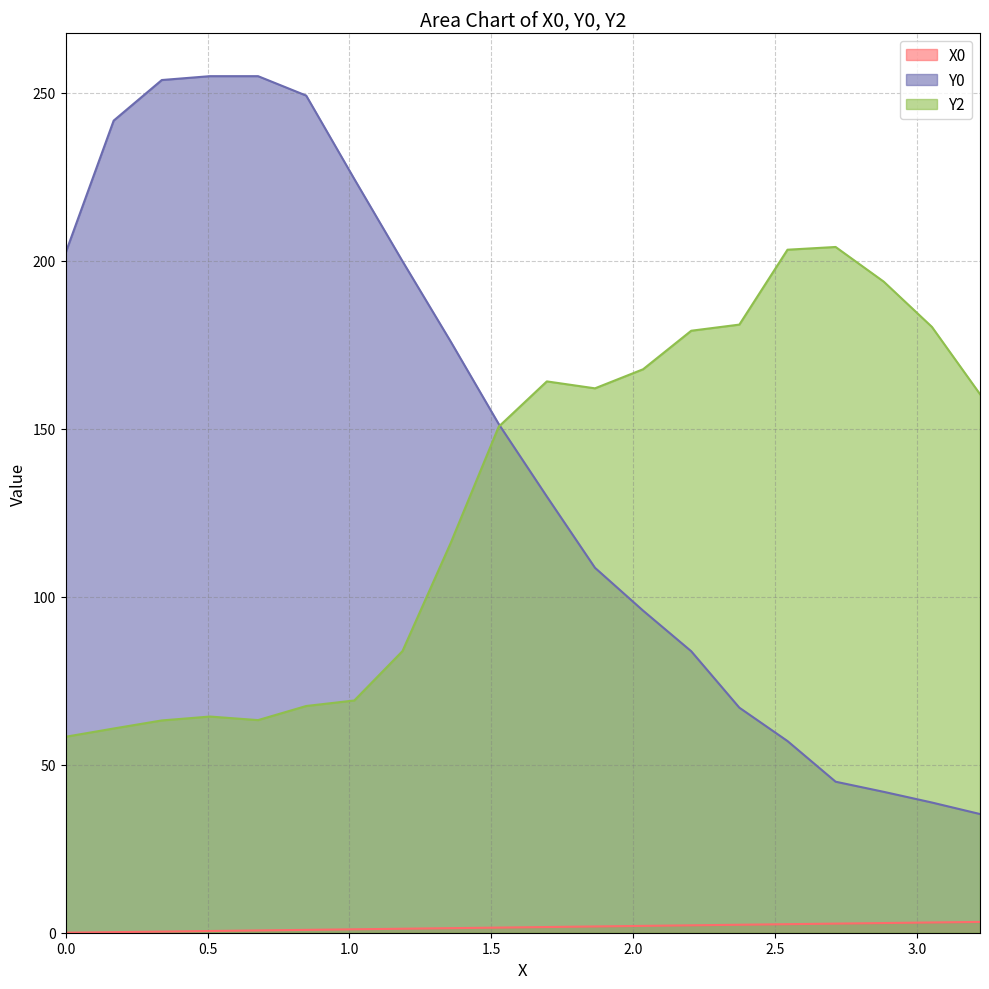

What is the label of the 10th point from the right?

1.69492